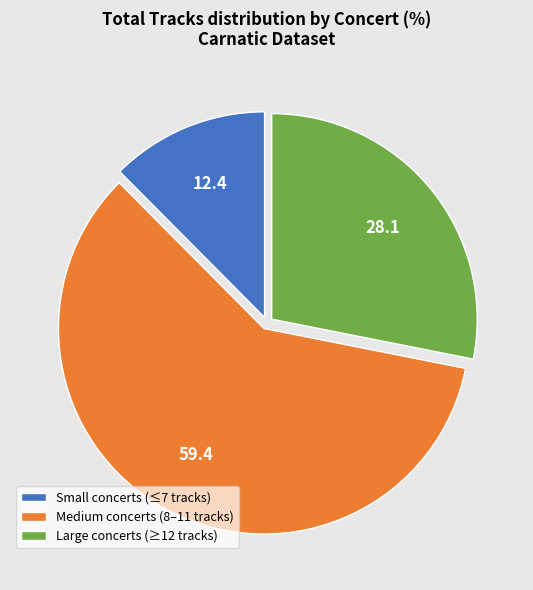

Between Small concerts (≤7 tracks) and Medium concerts (8–11 tracks), which is larger?

Medium concerts (8–11 tracks)